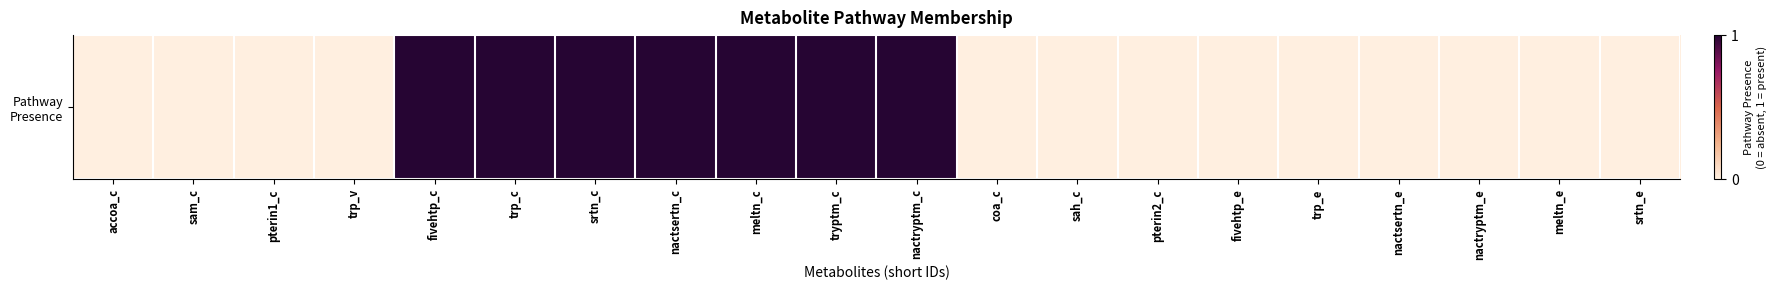

The value at meltn_c is 1. True or false?

True